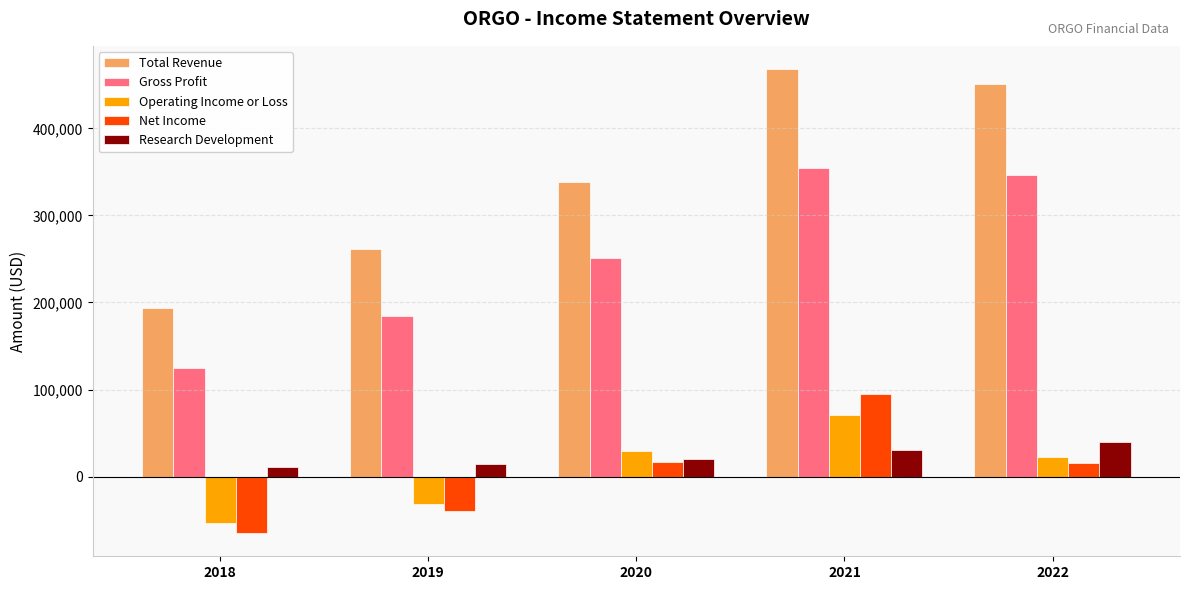

Which series has the largest range (max minus min)?

Total Revenue